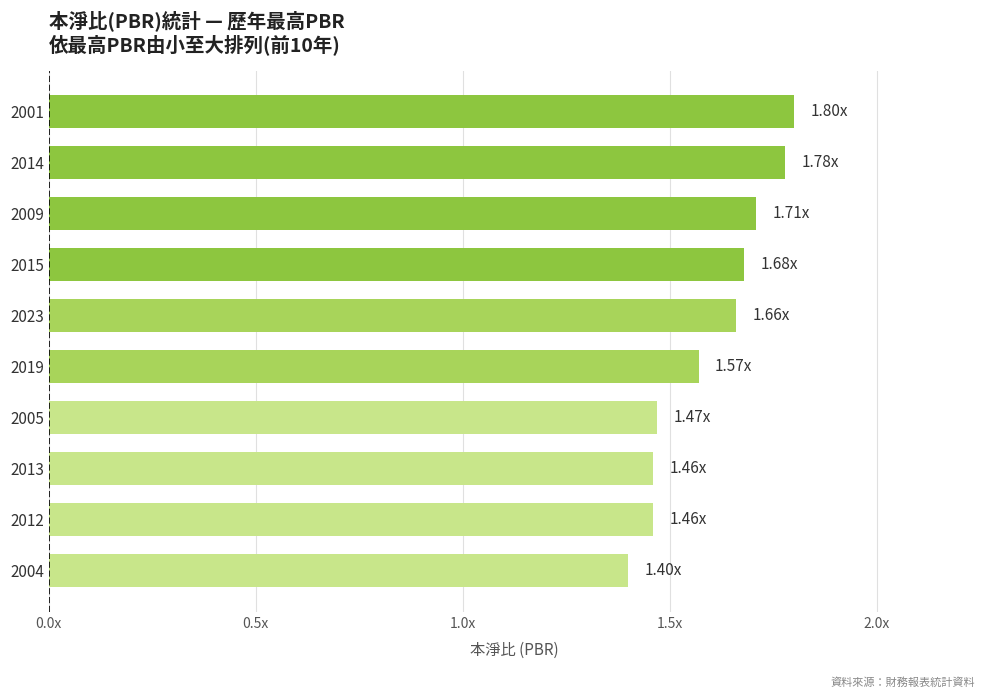

What is the smallest value displayed?

1.4